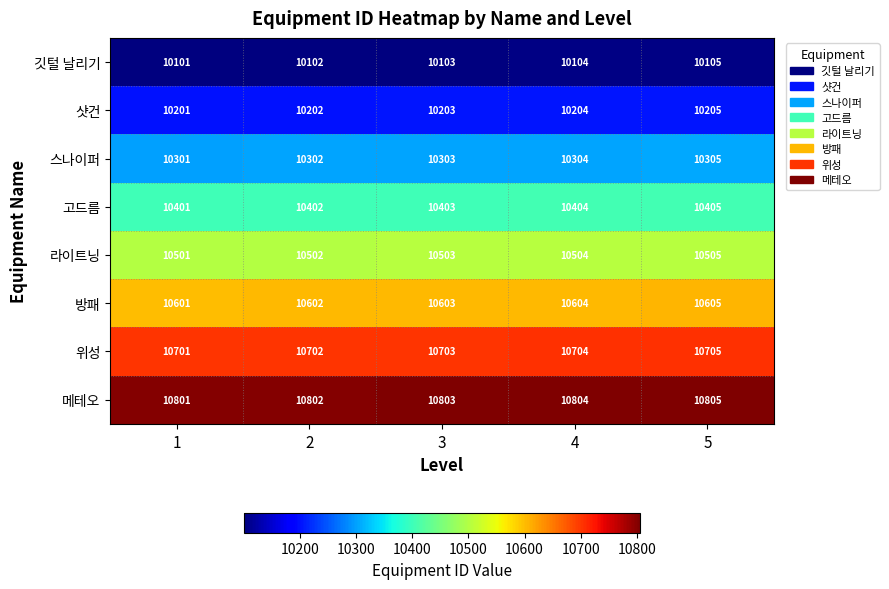

What is the difference between the highest and lowest values at 1?

700